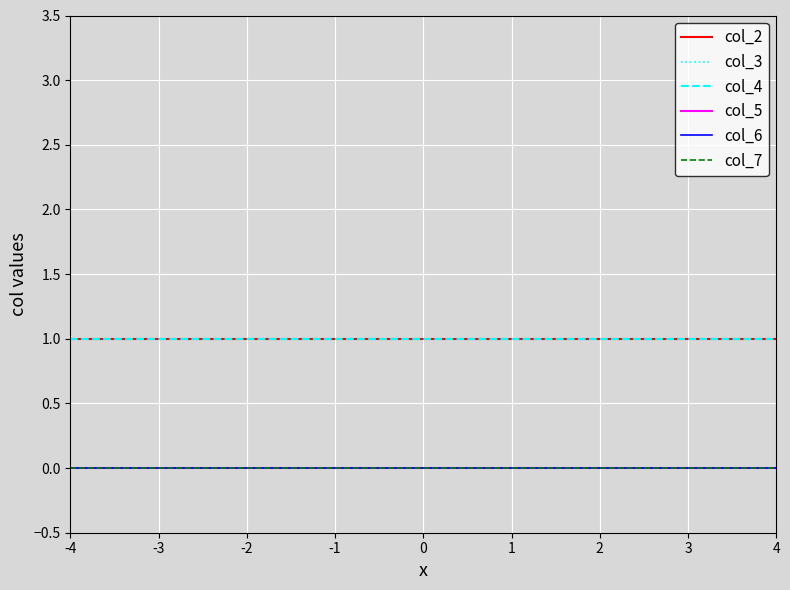

Is this an area chart (filled region under the line)?

No